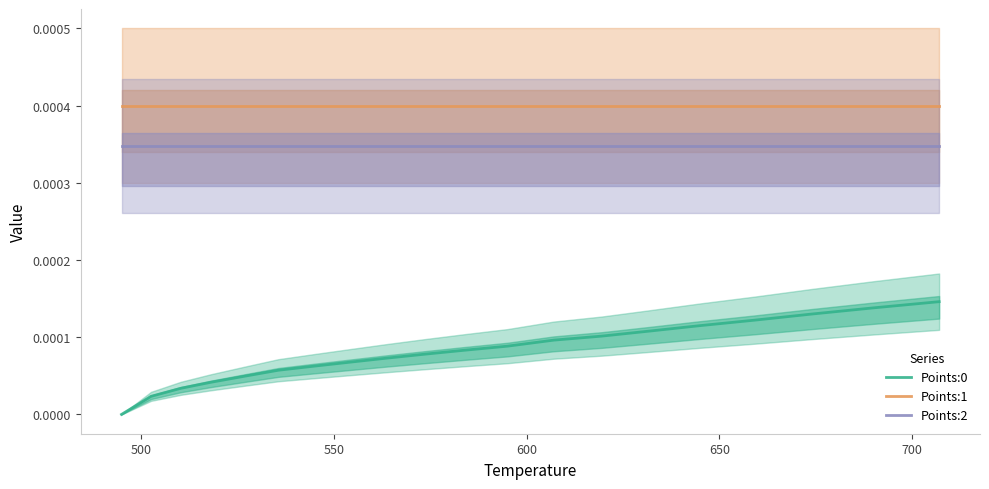

Which series has the widest spread of values?

Points:0